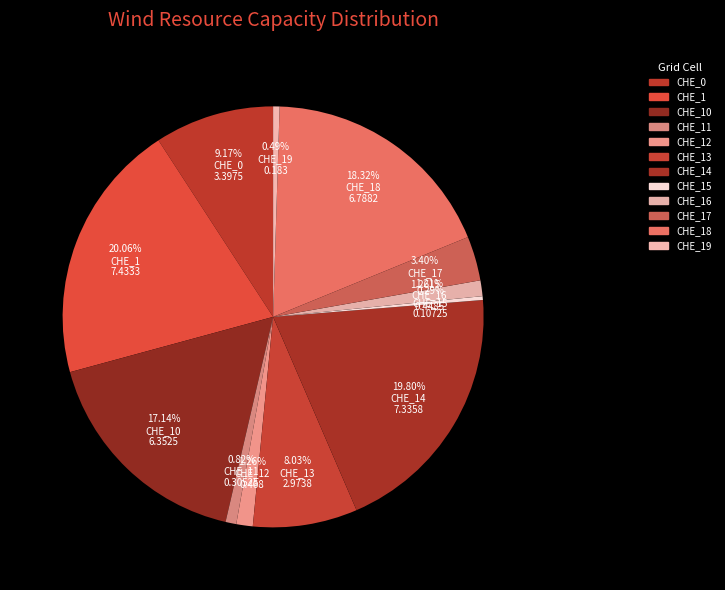

The CHE_14 slice represents 25% of the pie. True or false?

False